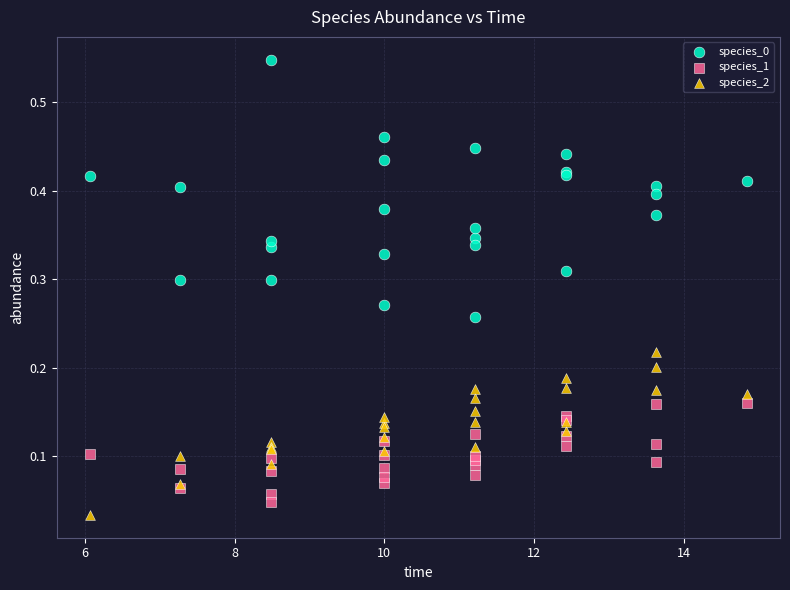

What is the X range (max minus min) for the scatter plot?

8.8